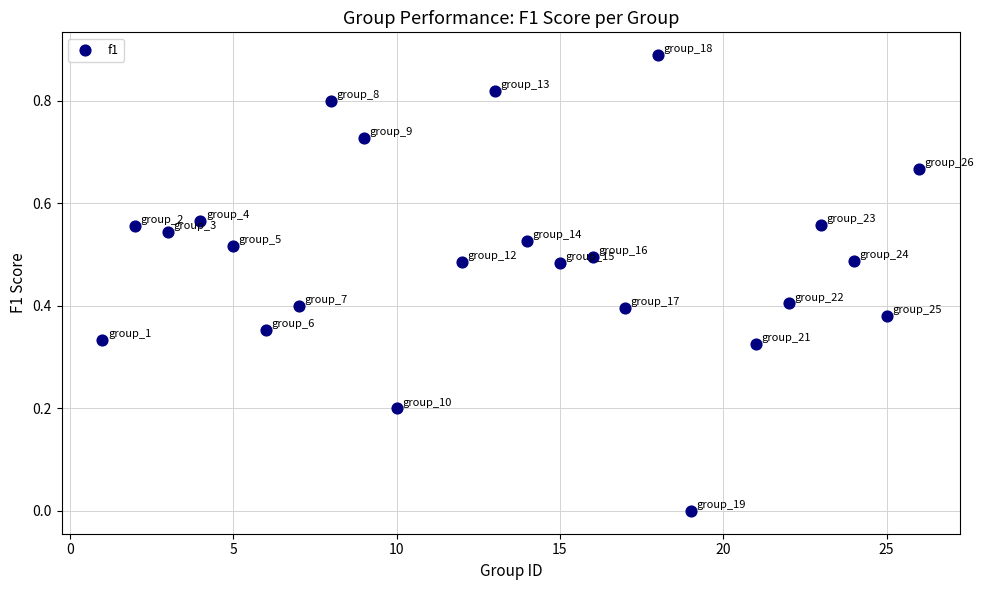

What is the range of X values (max minus min)?

25.0